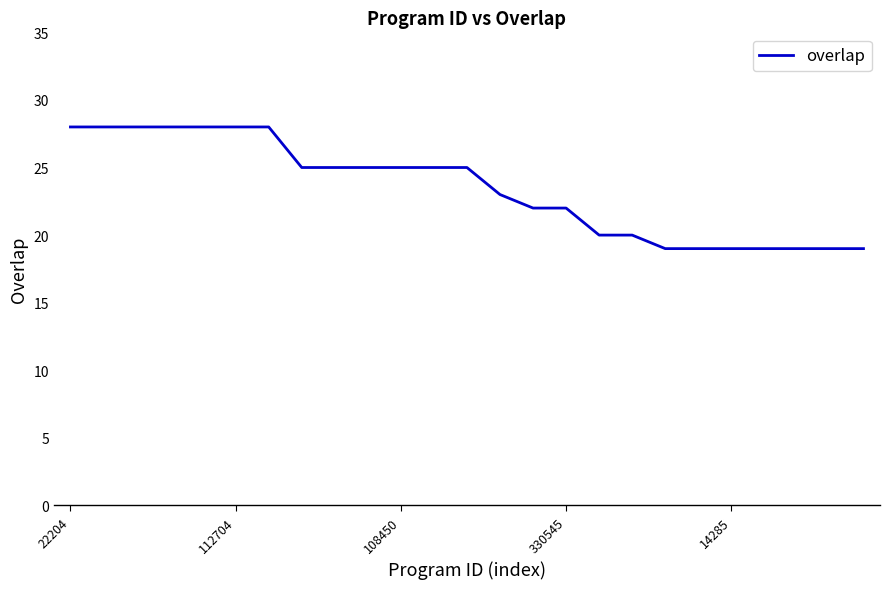

What is the greatest value displayed?

28